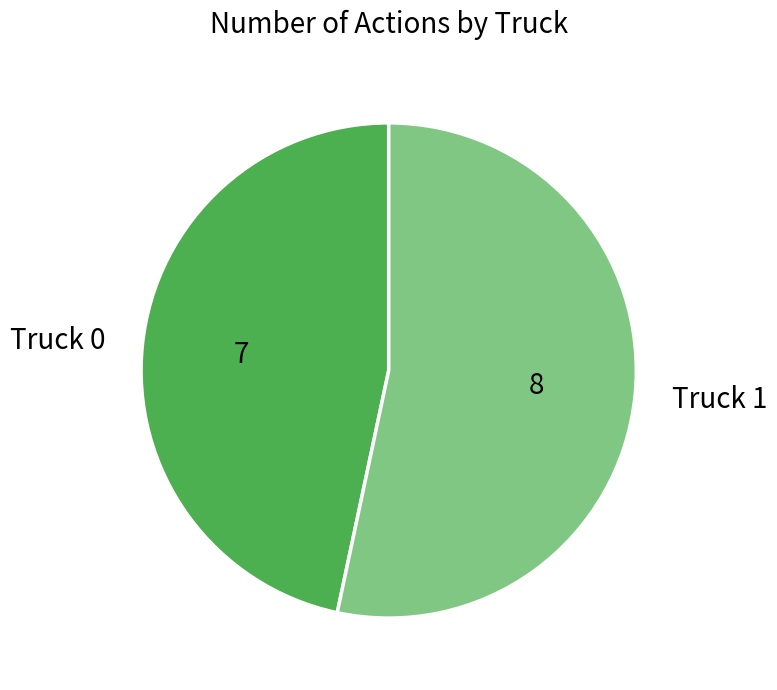

Count the number of slices in the pie.

2